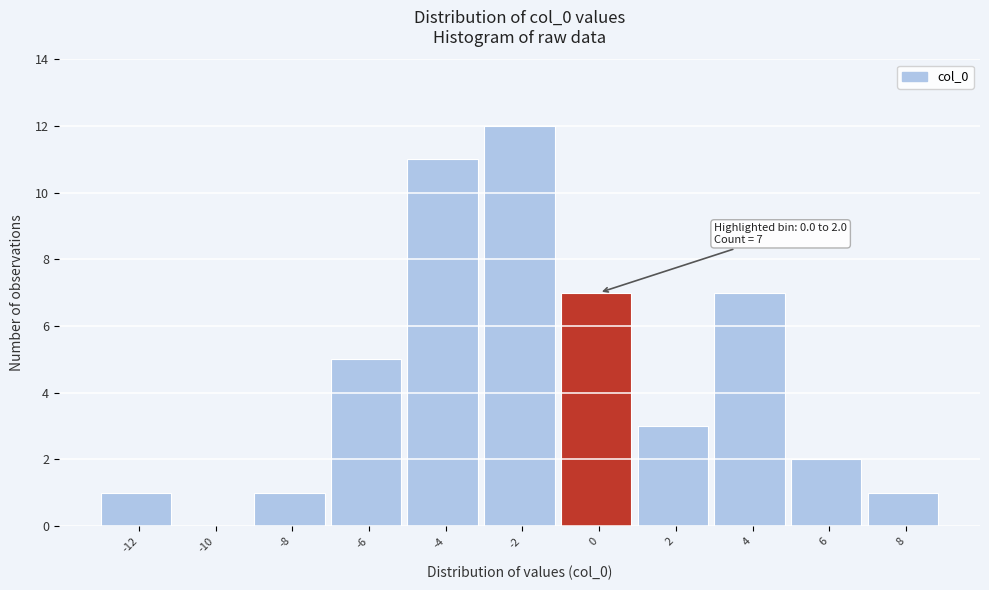

Reading right to left, list all the values displayed in this chart.

8=1	6=2	4=7	2=3	0=7	-2=12	-4=11	-6=5	-8=1	-10=0	-12=1